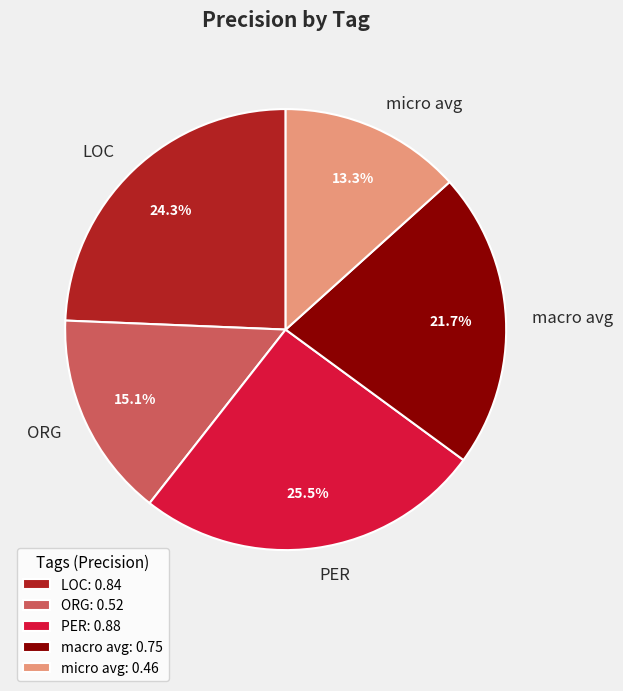

What is the smallest slice in the pie chart?

micro avg